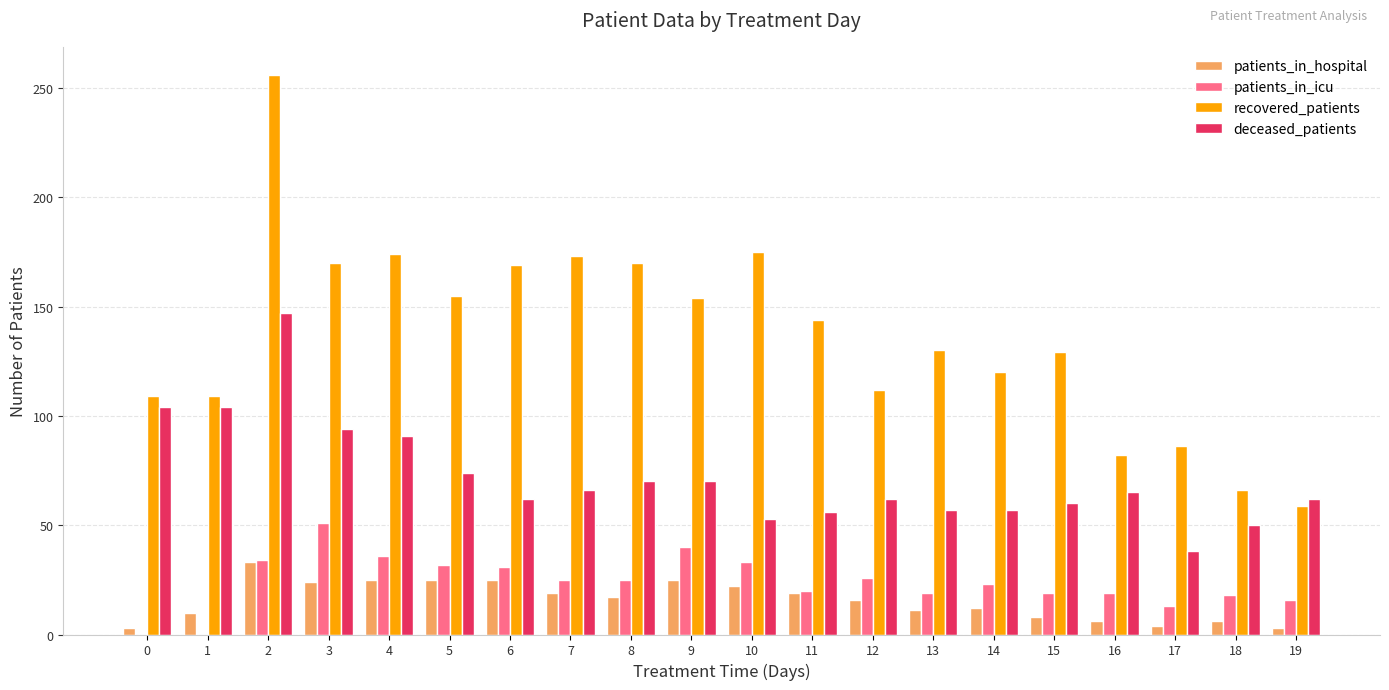

Is it true that deceased_patients equals 31 at 10?

False